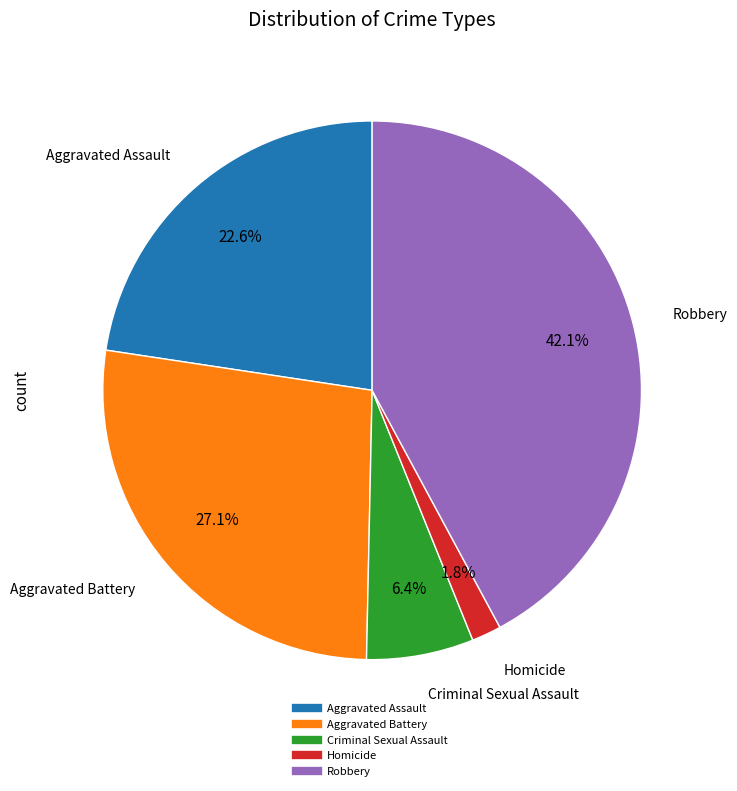

Does Aggravated Assault account for over 50% of the chart?

No